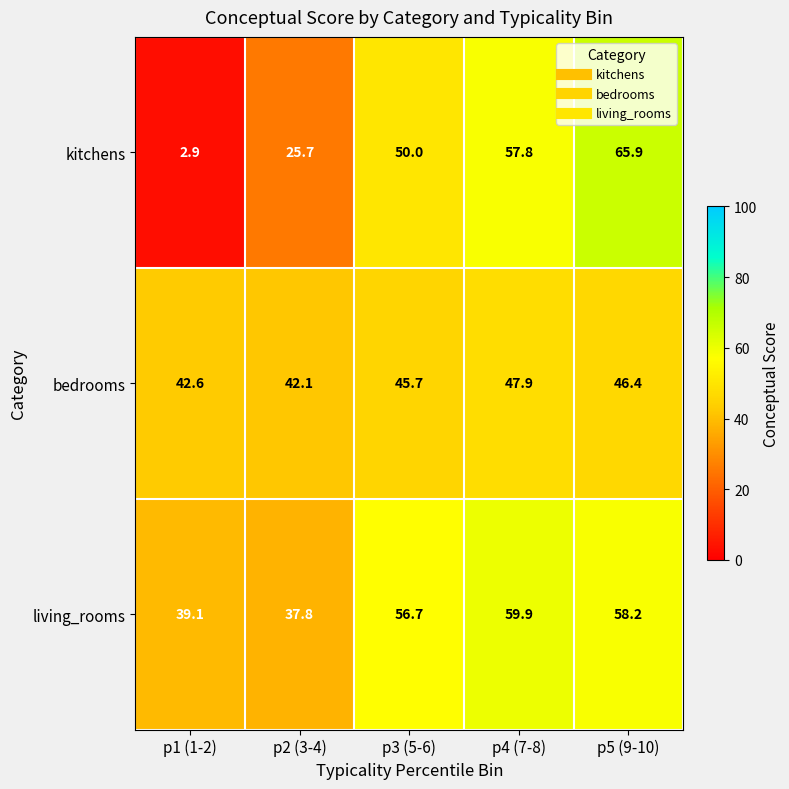

At p5 (9-10), list the series in order from smallest to largest.

bedrooms, living_rooms, kitchens